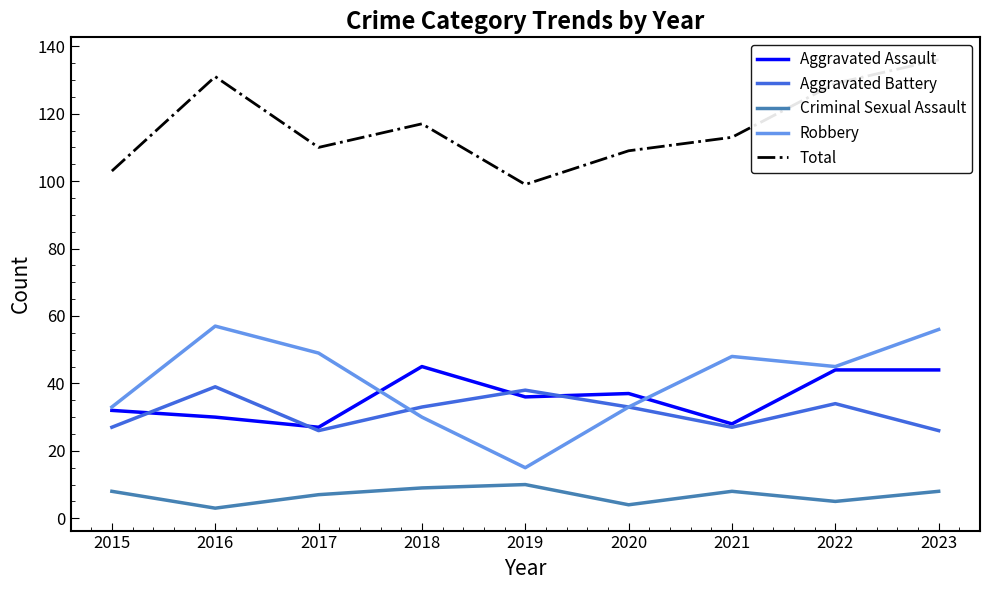

What is the minimum value shown in the chart?

3